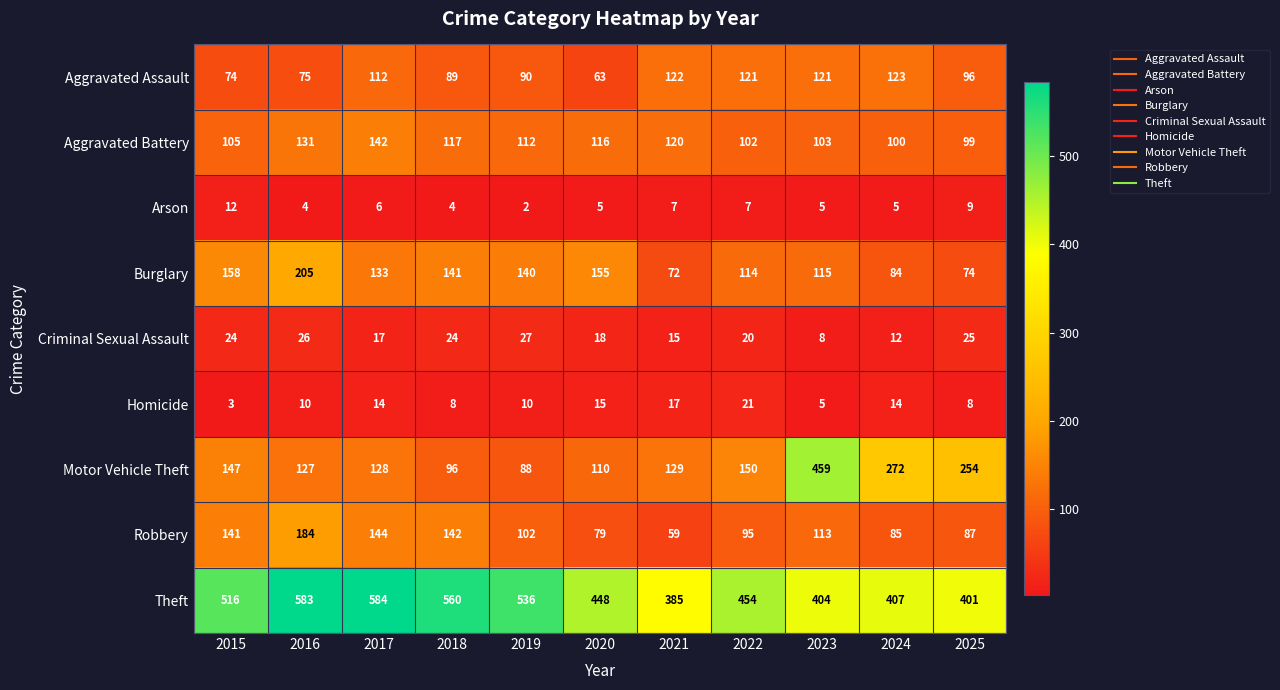

Which series has the largest range (max minus min)?

Motor Vehicle Theft